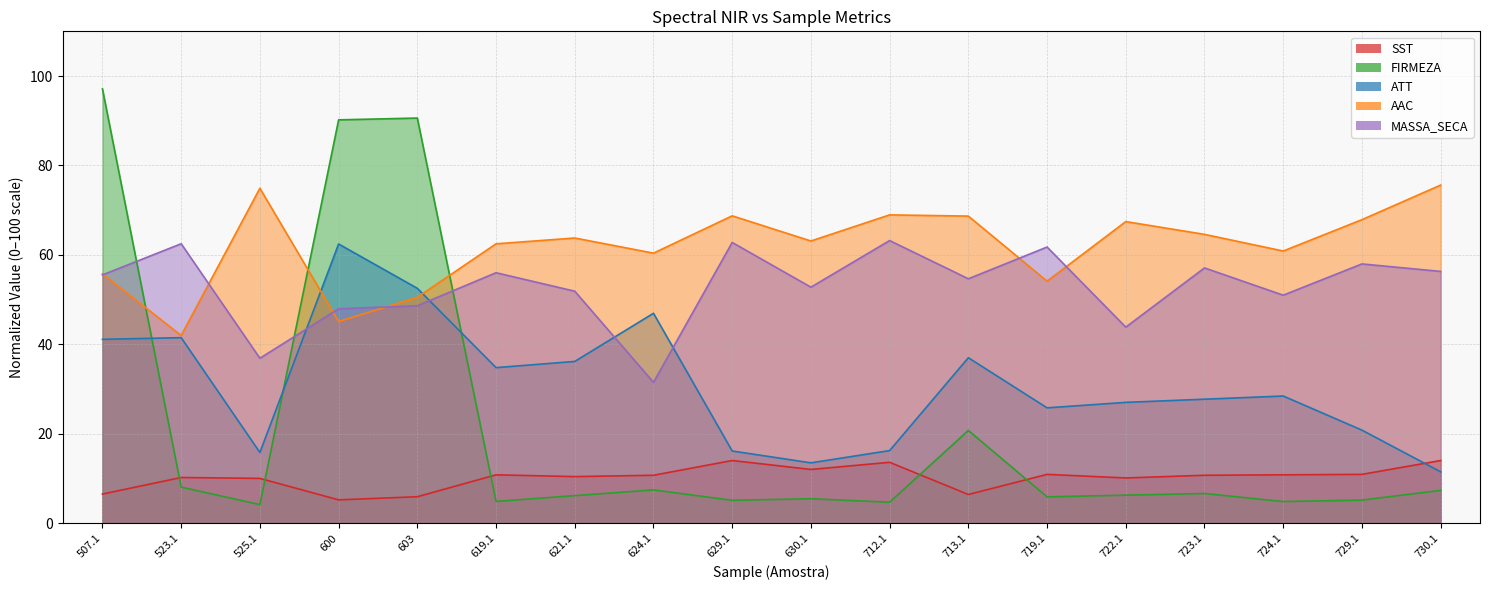

Where is SST nearest to the value 9?

525.1